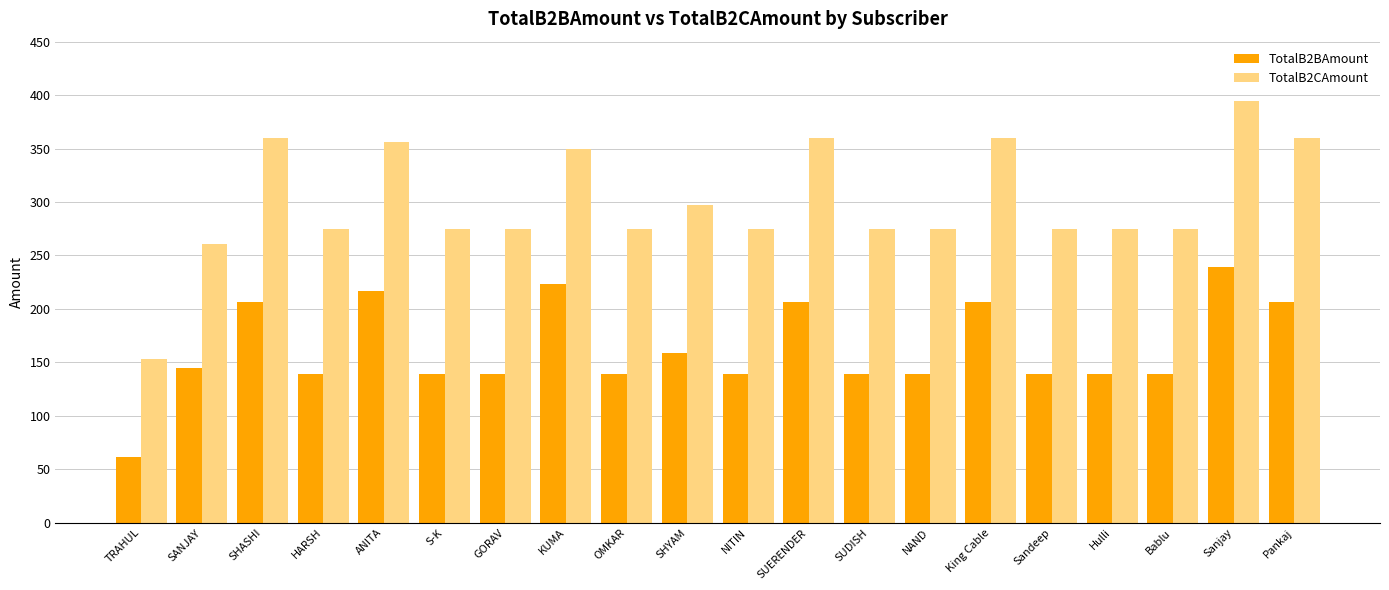

Which series has the widest spread of values?

TotalB2CAmount